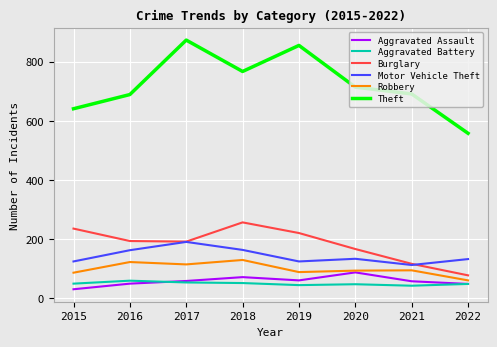

What is the total value across all series at 2018?

1442